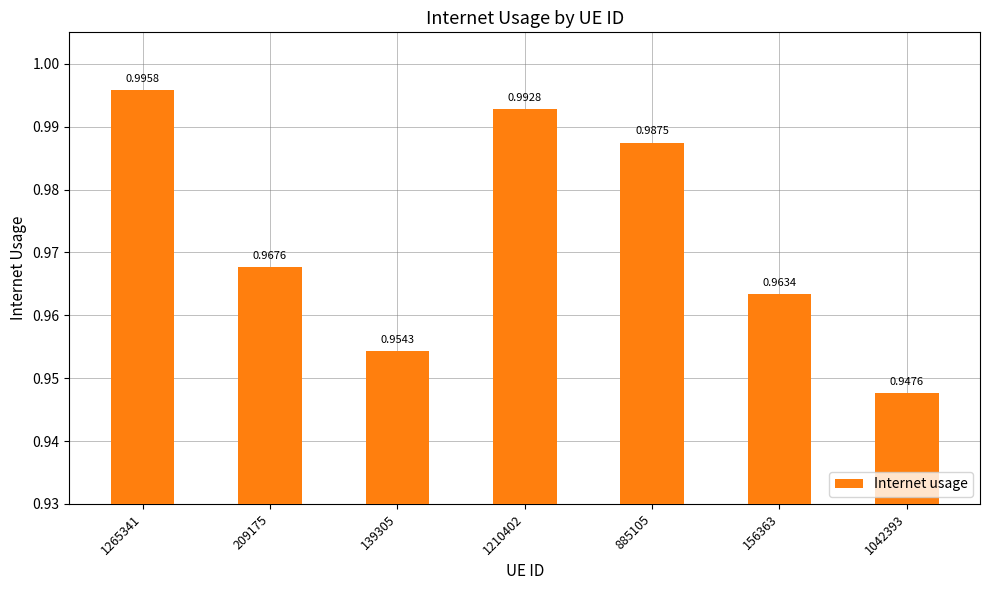

Rank the categories by value from lowest to highest.

1042393, 139305, 156363, 209175, 885105, 1210402, 1265341